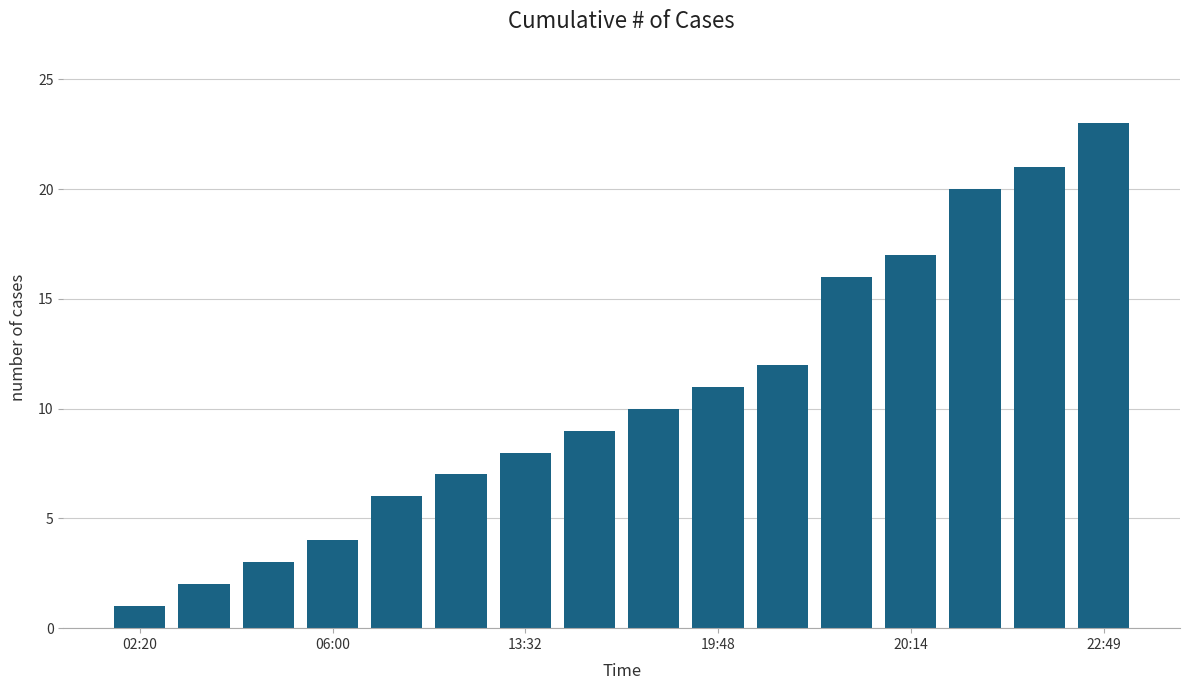

Reading left to right, transcribe all the data shown in this chart.

1	2	3	4	6	7	8	9	10	11	12	16	17	20	21	23